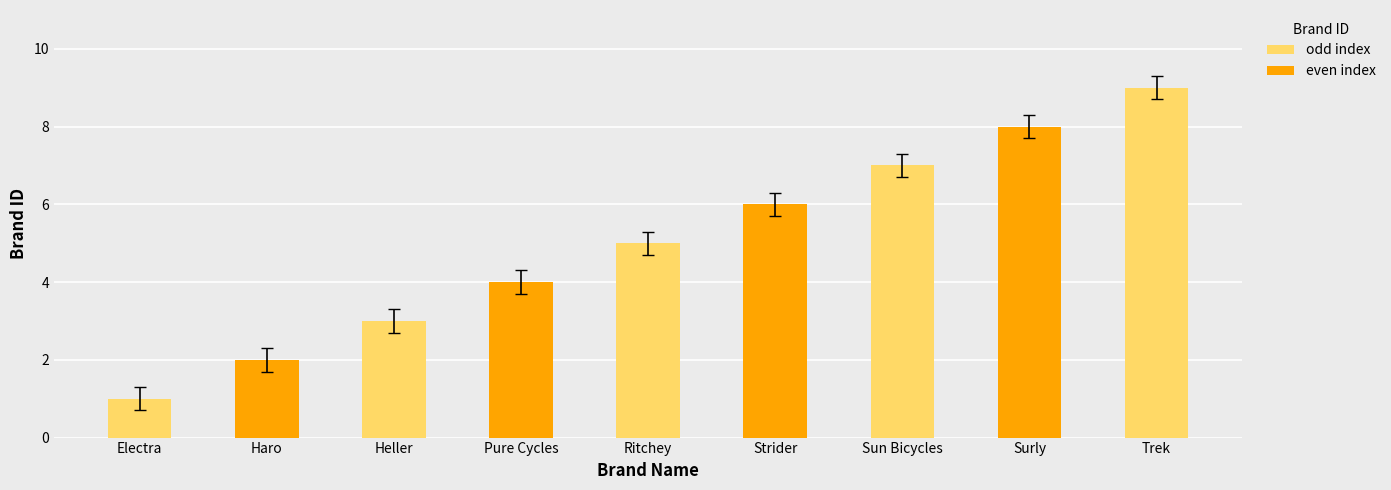

What is the maximum value shown in the chart?

9